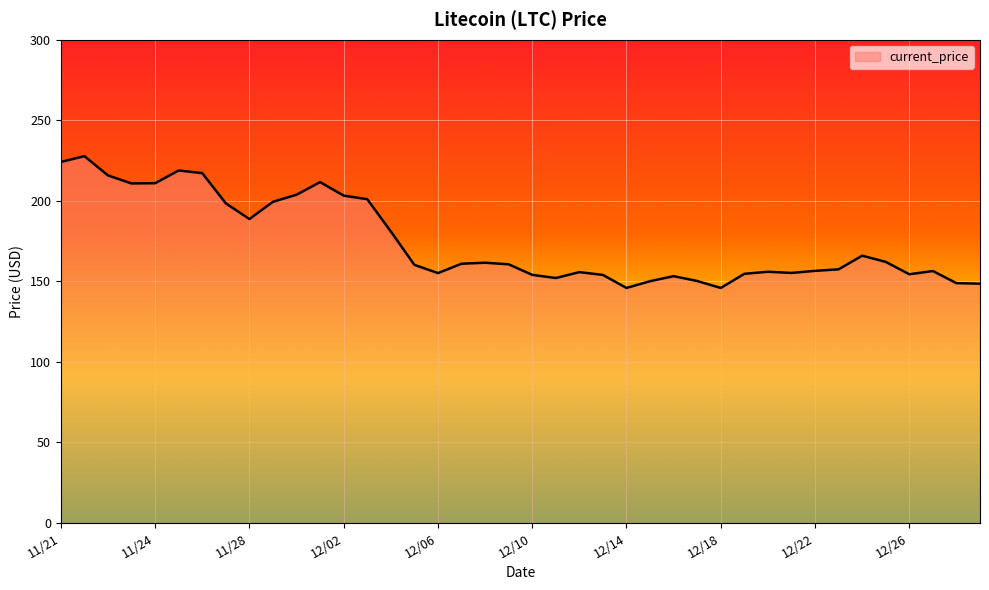

What is the minimum value shown in the chart?

145.9